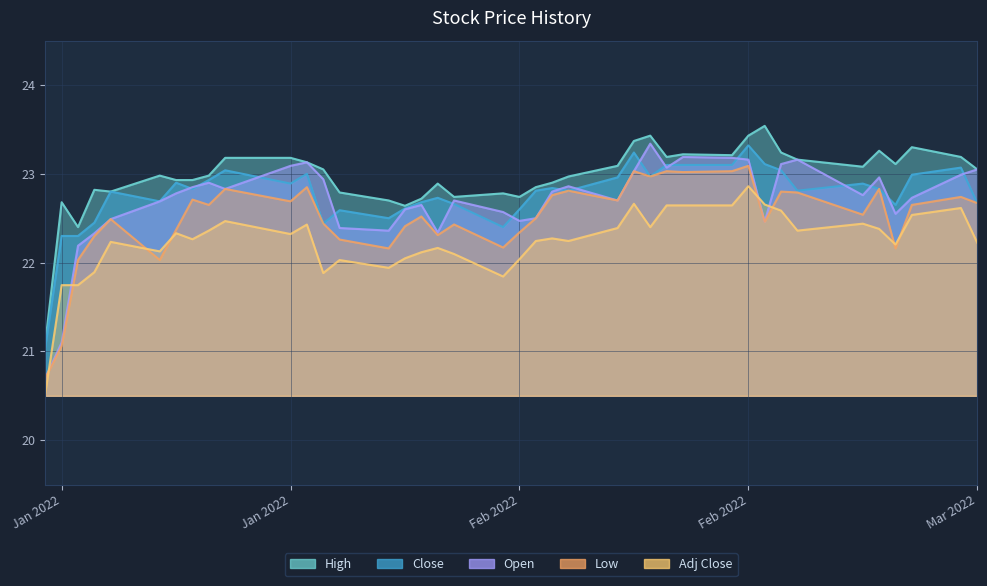

What is the total value across all series at 2022-02-04?

113.7